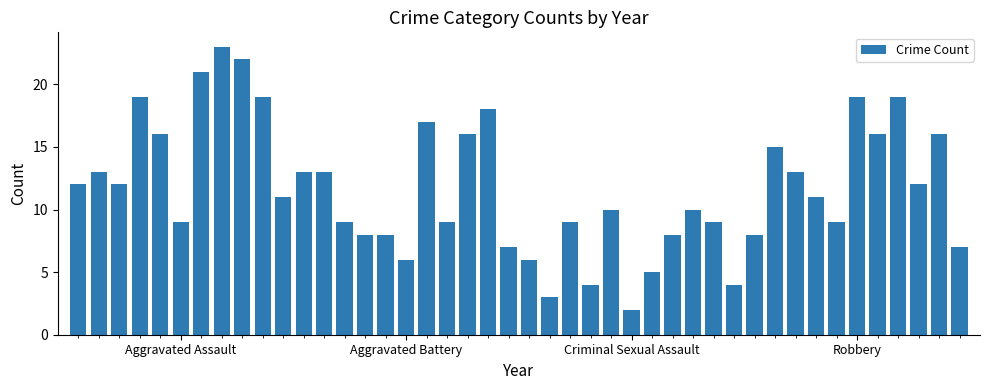

What is the difference between the second highest and minimum values?

20